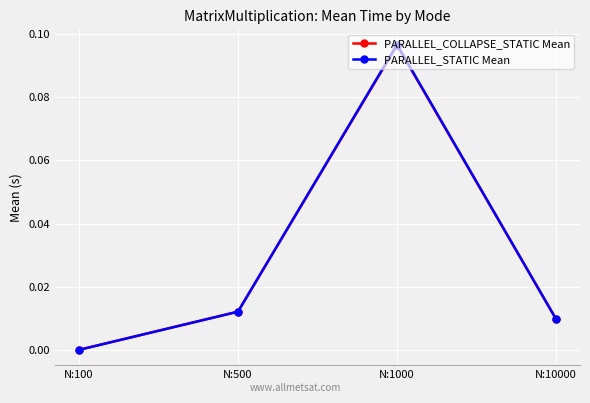

How many interior local peaks does the PARALLEL_COLLAPSE_STATIC Mean series have?

1